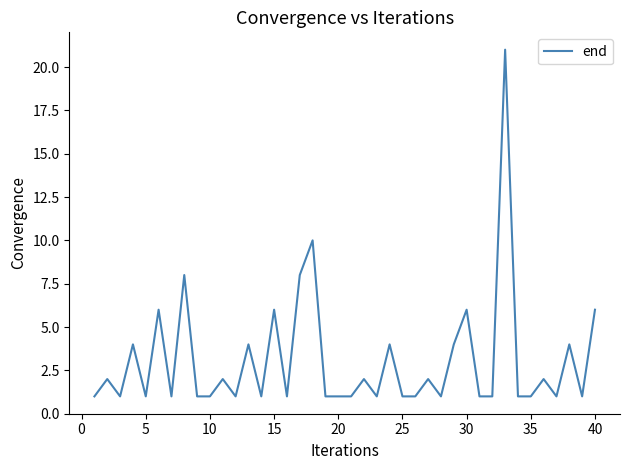

Does the chart have visible grid lines?

No